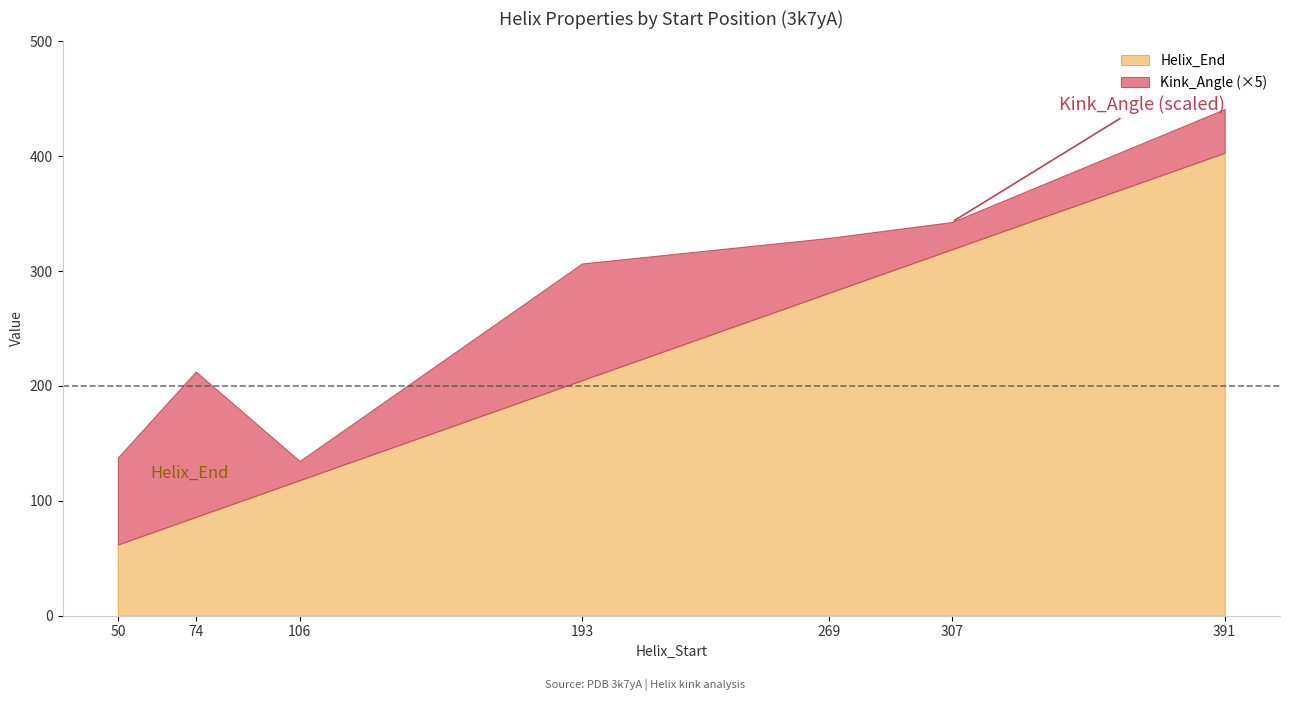

List the series in order of their overall mean, lowest first.

Kink_Angle, Helix_End